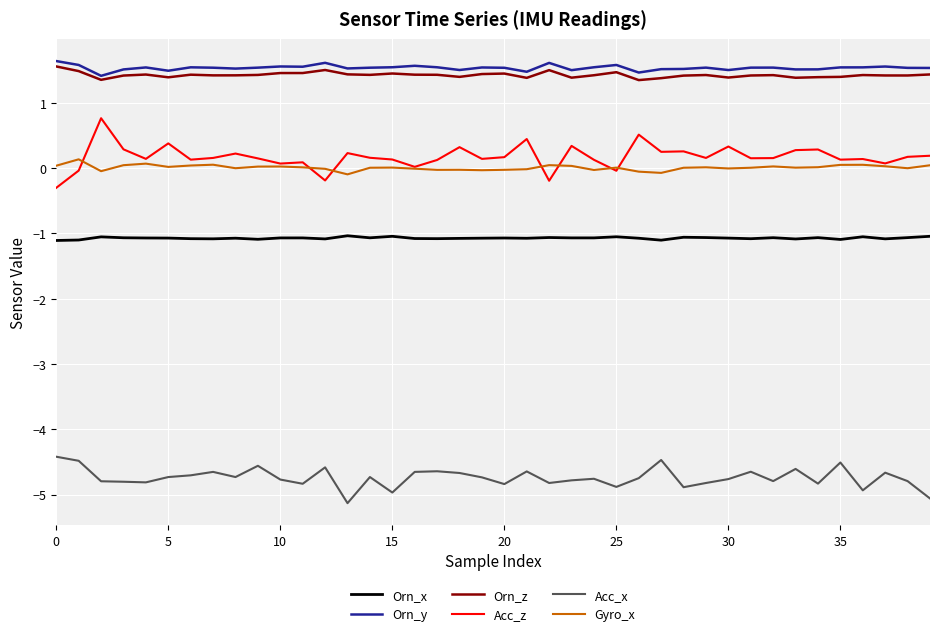

What is the difference between the maximum and minimum values in the Orn_x series?

0.1